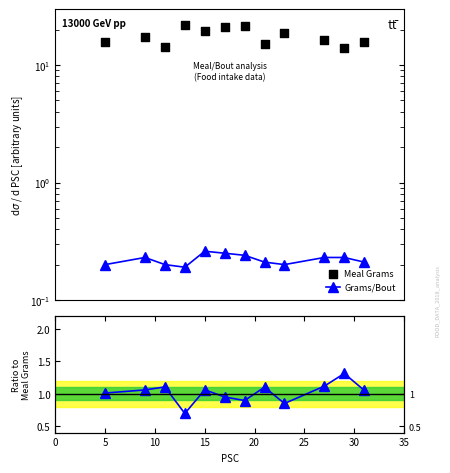

Which series has the largest total across all categories?

Meal Grams